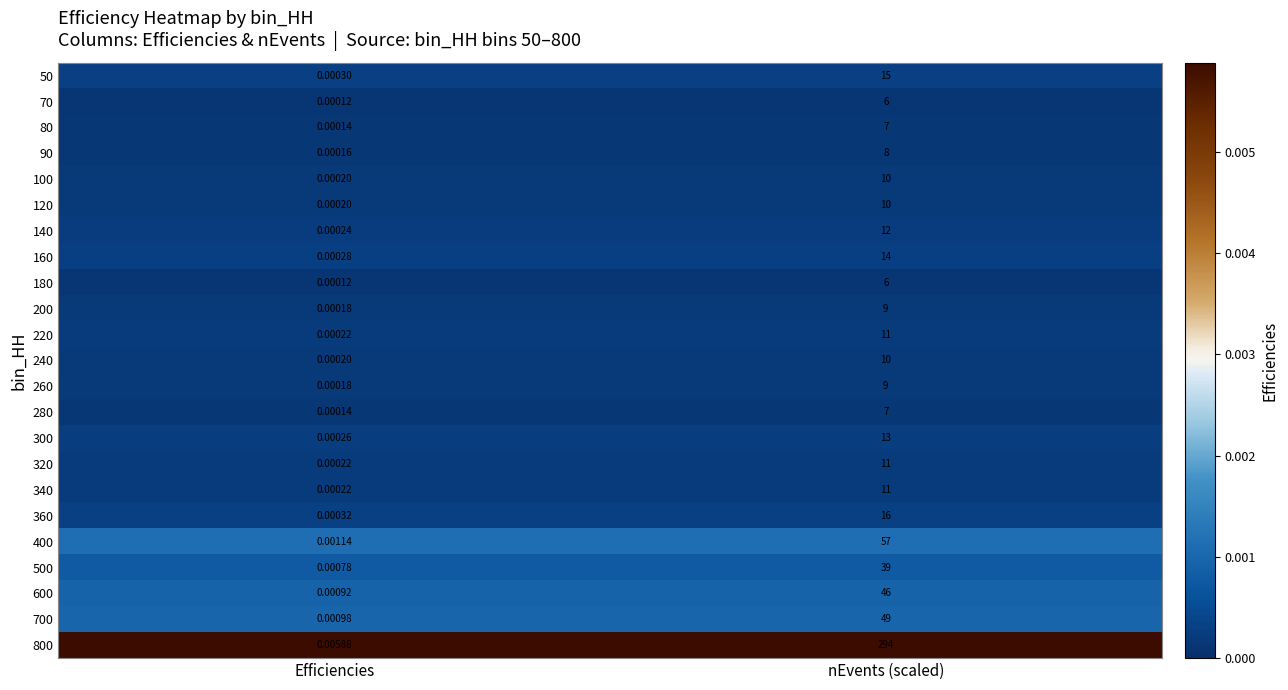

At how many categories does at least one series exceed 0?

2